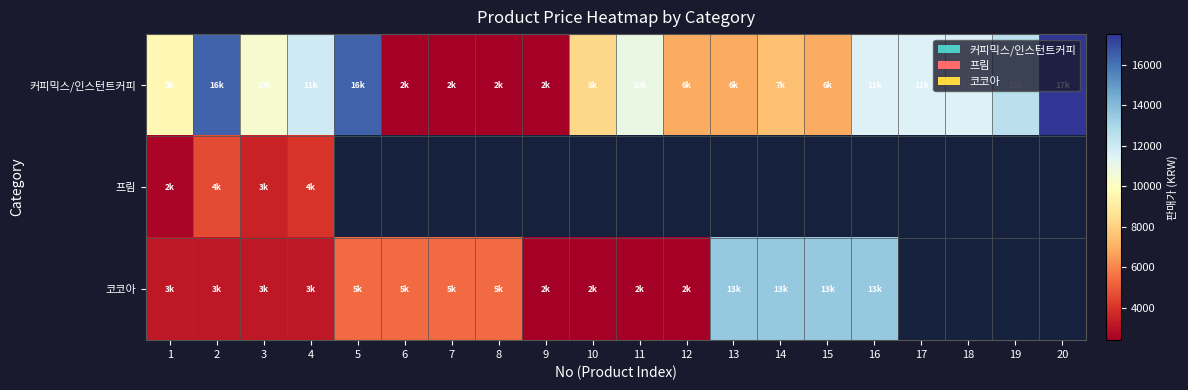

Is it true that 커피믹스/인스턴트커피 equals 16400.0 at 2?

True